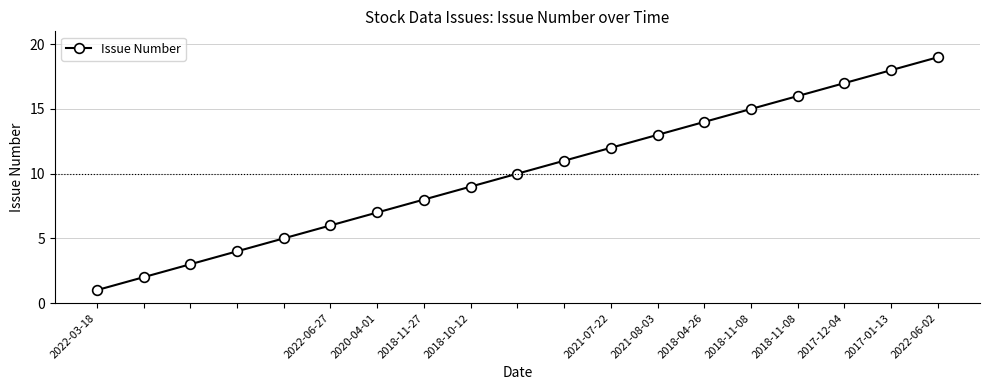

What is the difference between the second highest and minimum values?

17